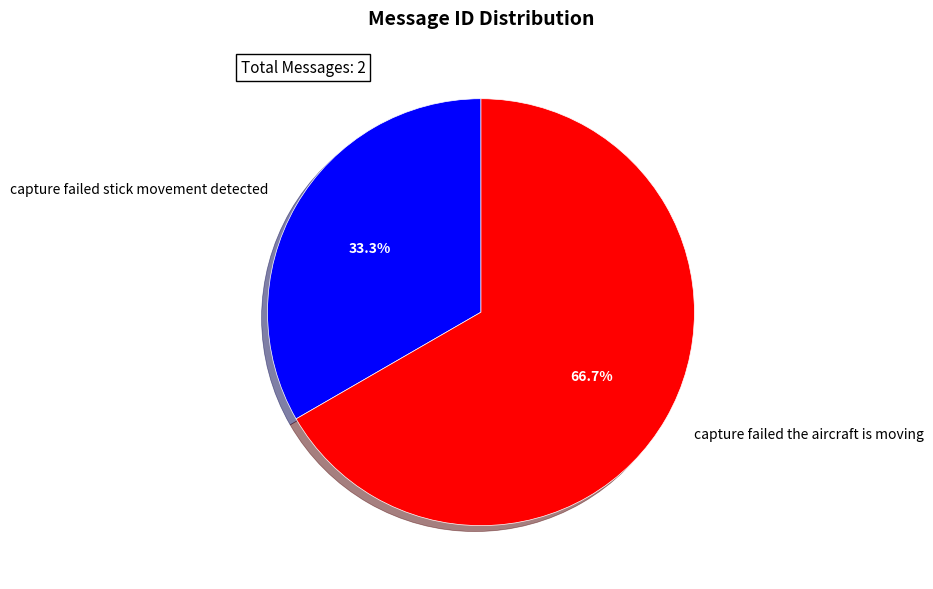

Count the number of slices in the pie.

2